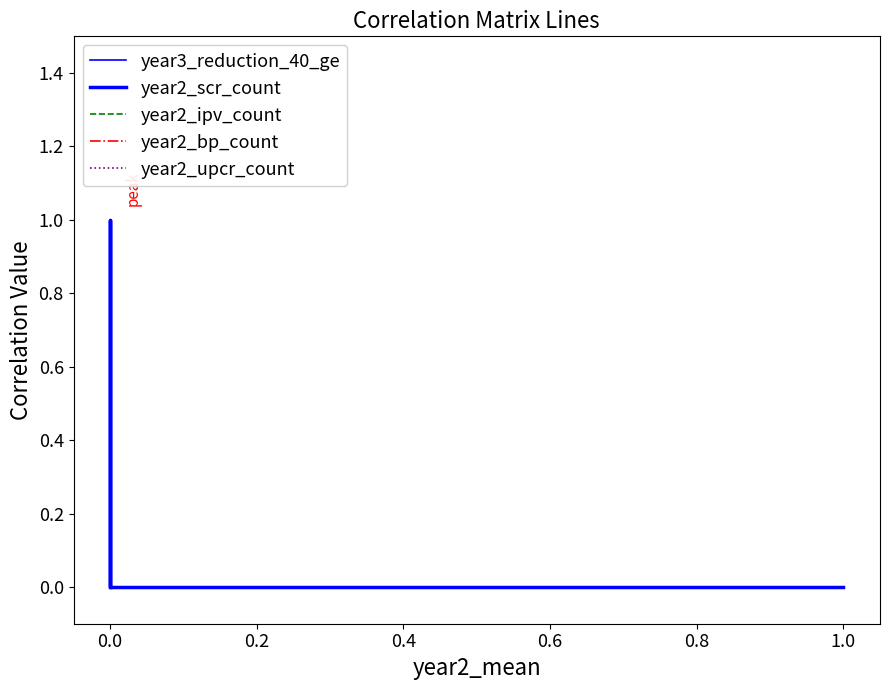

How many categories are shown in the chart?

6